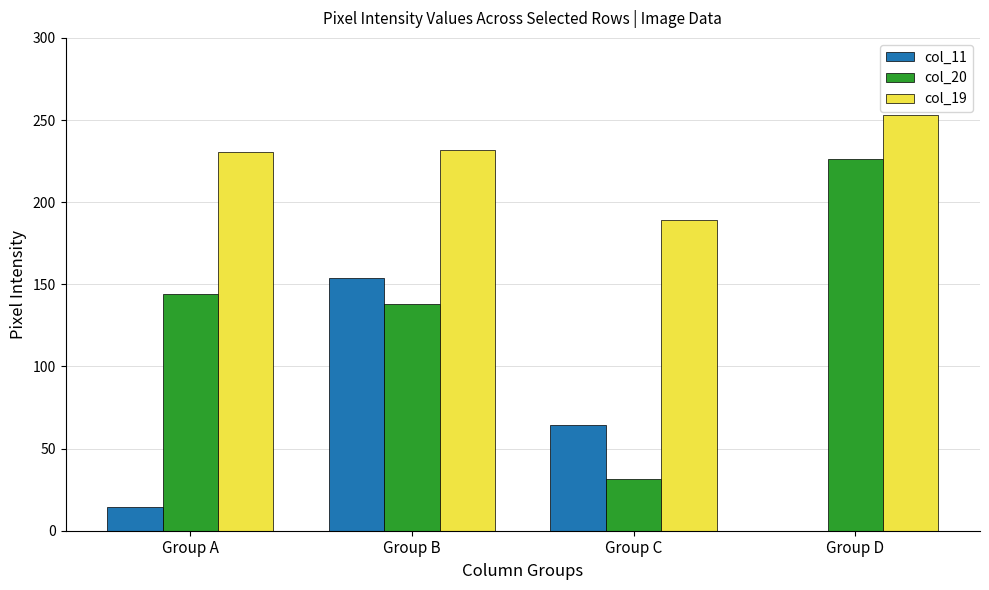

At which label is col_11 closest to 76?

Group C